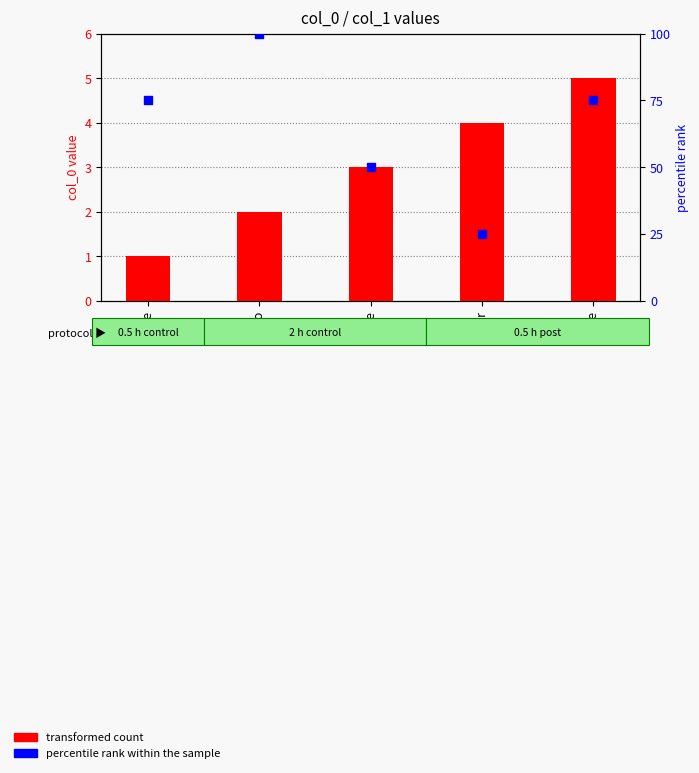

Which series has the largest Y range (max minus min)?

percentile rank within the sample